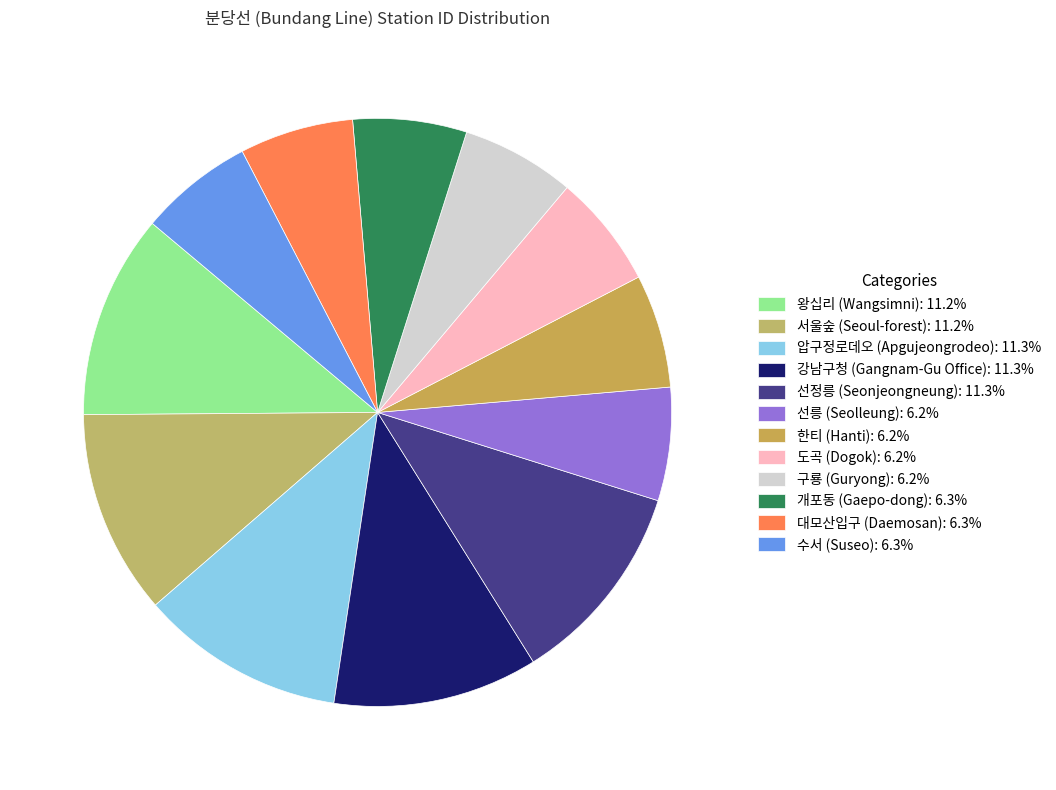

Combined, do 대모산입구 (Daemosan) and 선정릉 (Seonjeongneung) account for over 50%?

No